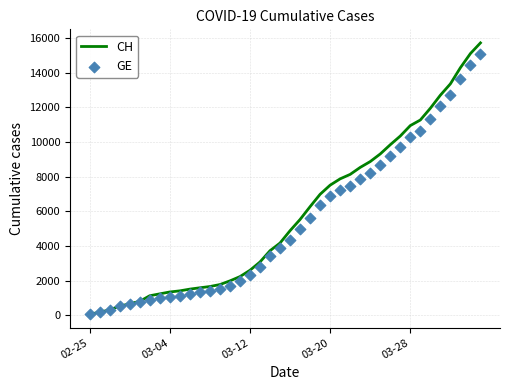

Which series contains the lowest Y value?

CH